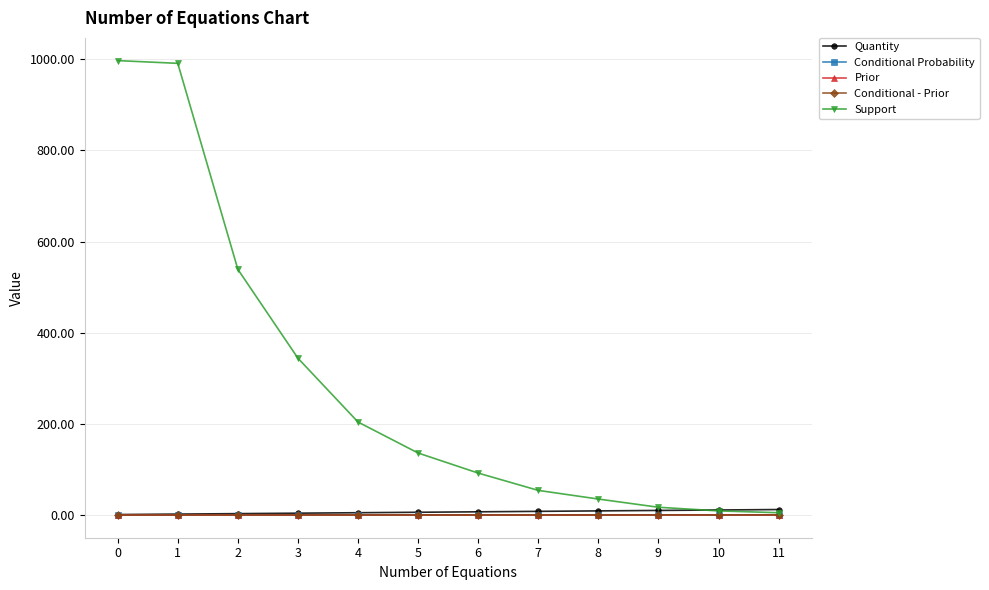

Which series has the largest total across all categories?

Support